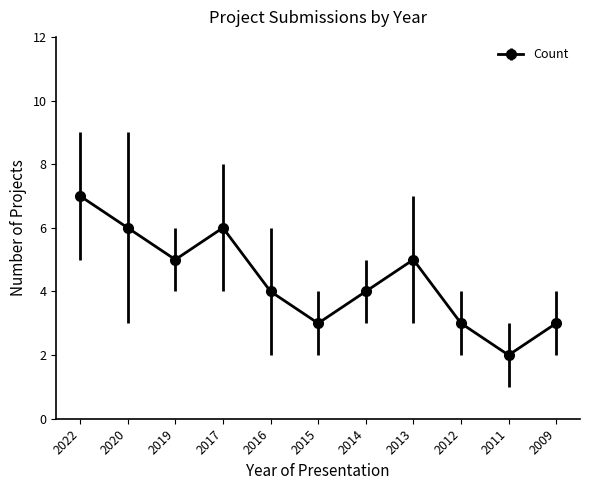

The value at 2016 is 1. True or false?

False